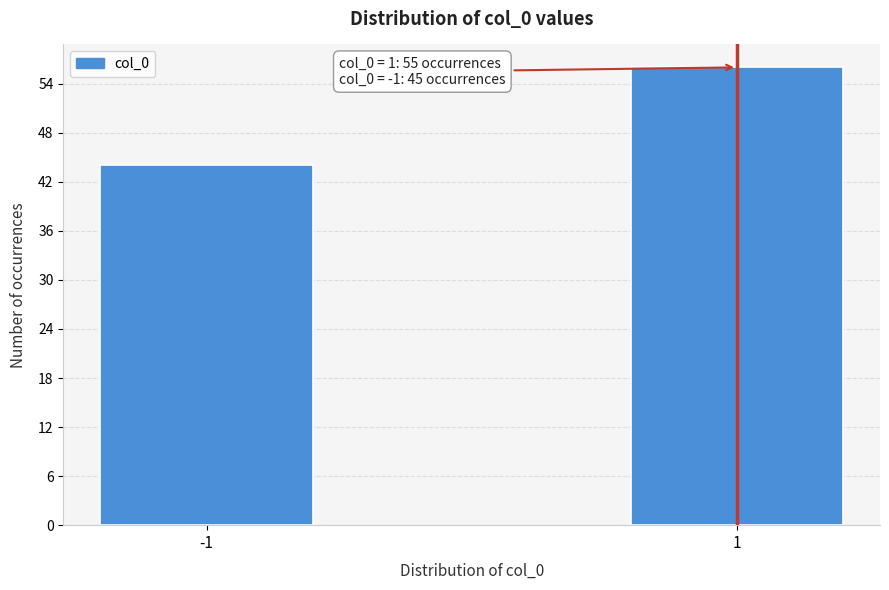

Reading left to right, what are all the values shown in this chart?

44	56